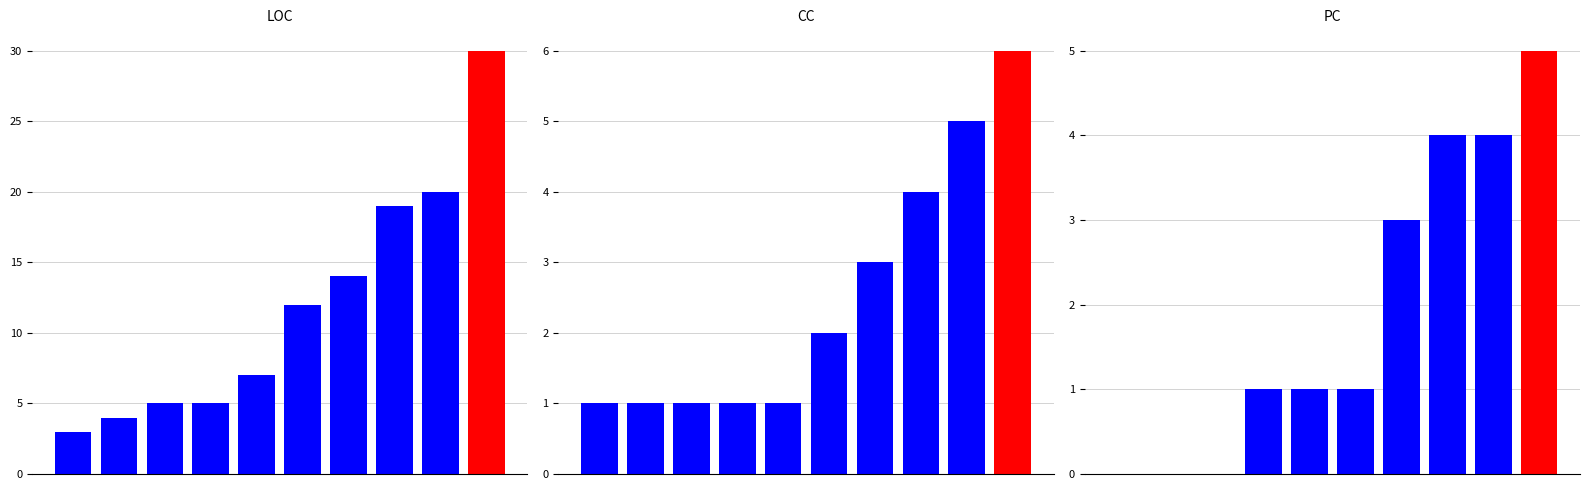

Which series changed the most between 1 and 8?

LOC